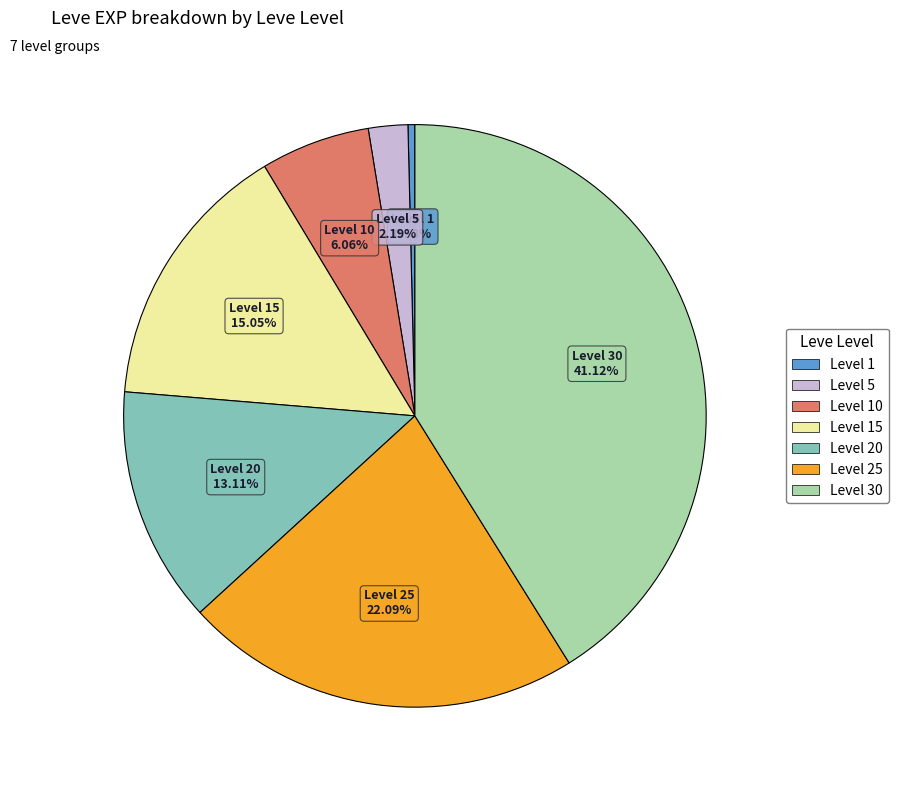

Is there a majority slice in this chart?

No